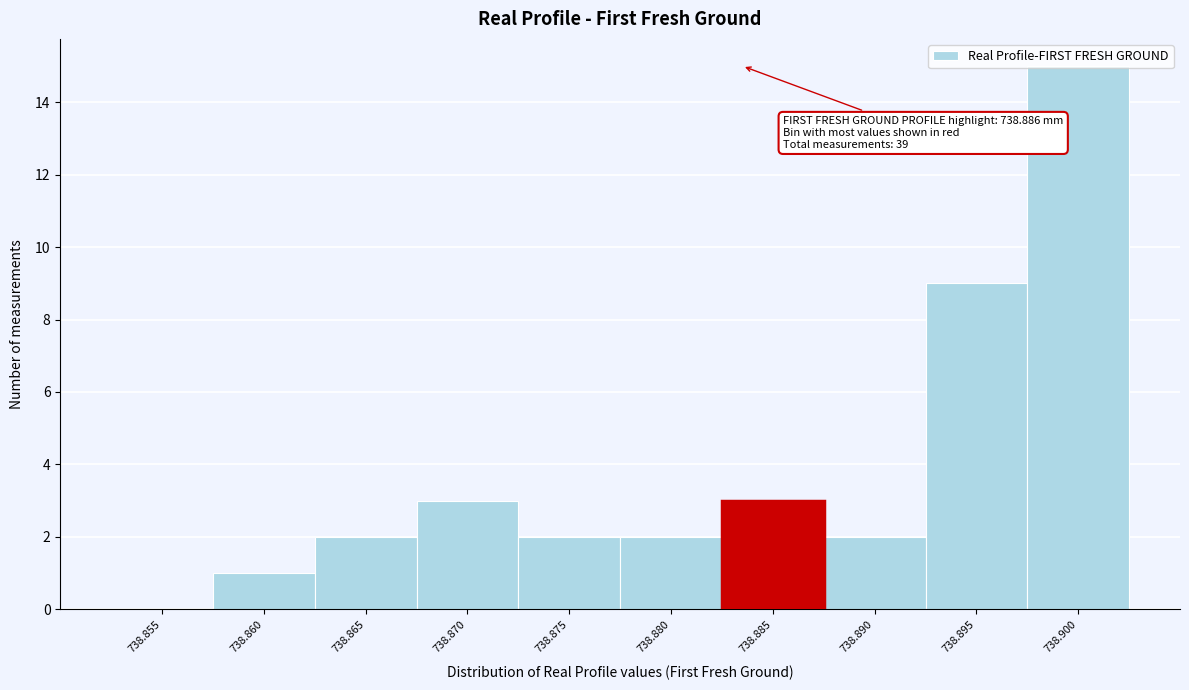

What is the sum of the values at 738.895 and 738.865?

11